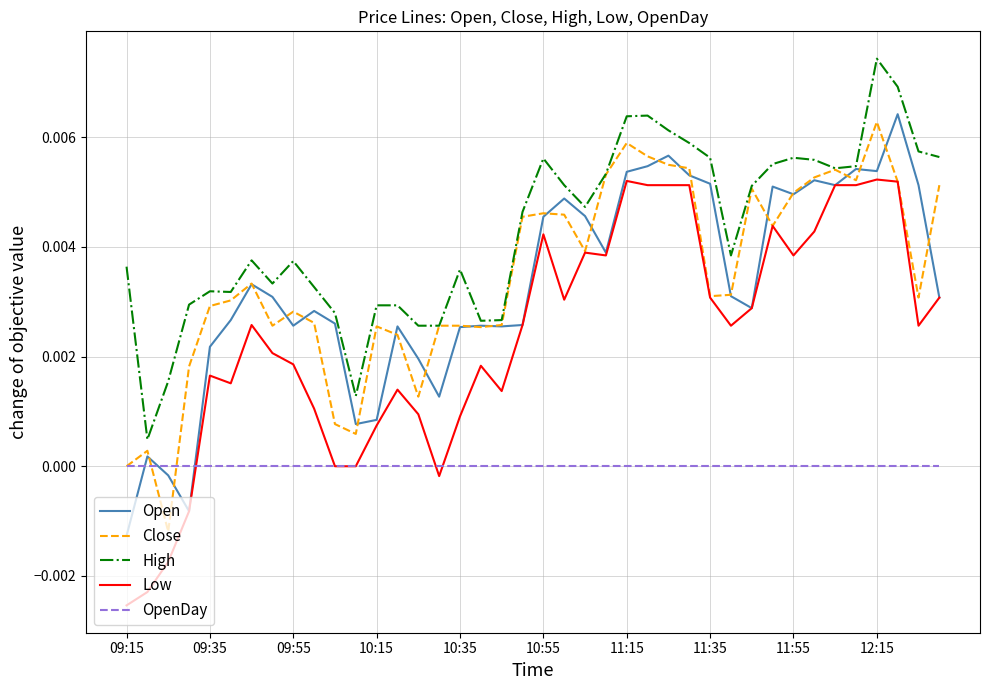

True or false: Low and High intersect in this chart.

False